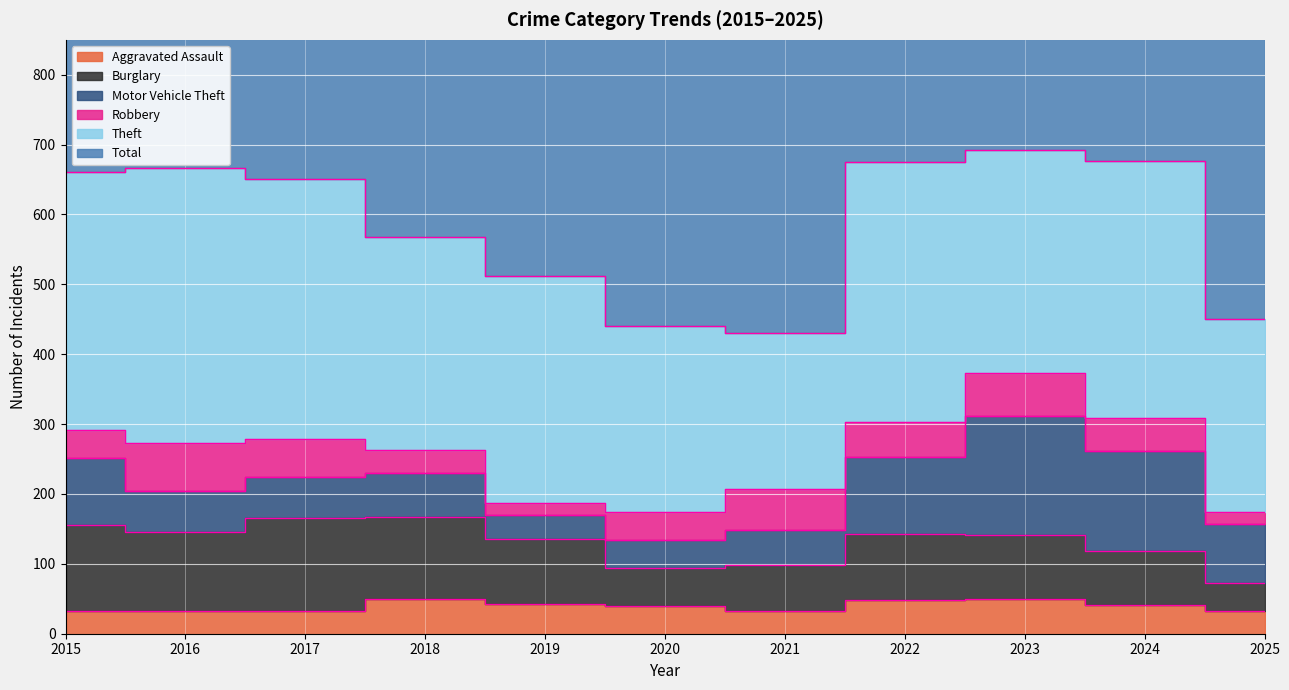

Where is the first local minimum for Aggravated Assault?

2021